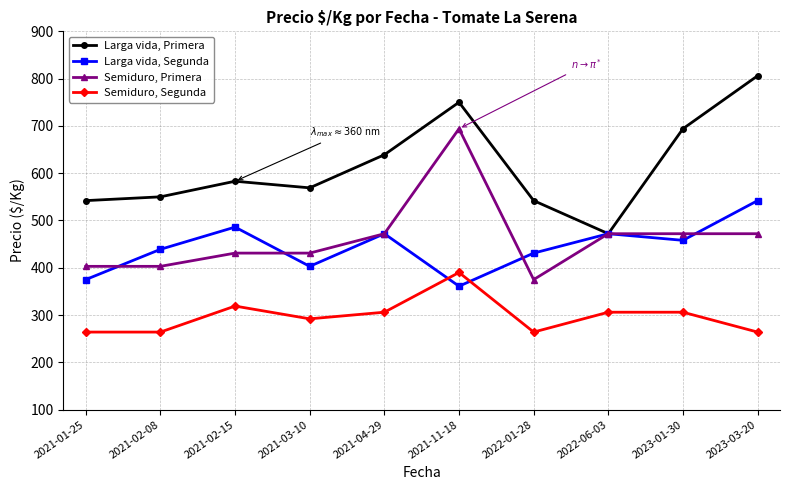

How many data points in Semiduro, Primera are less than 472?

5